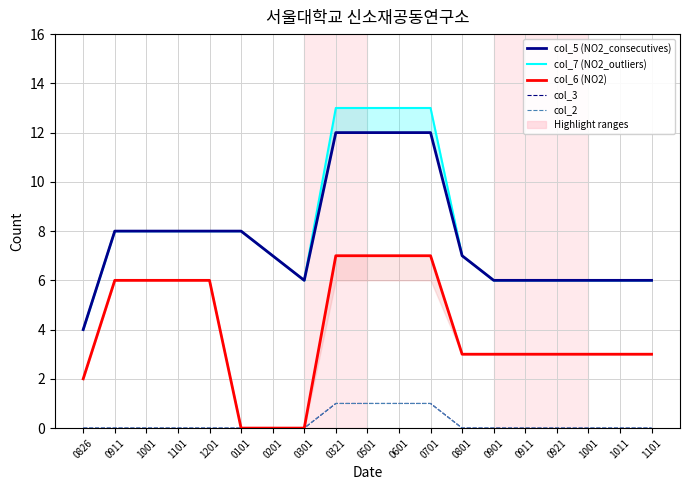

How many categories are shown in the chart?

19